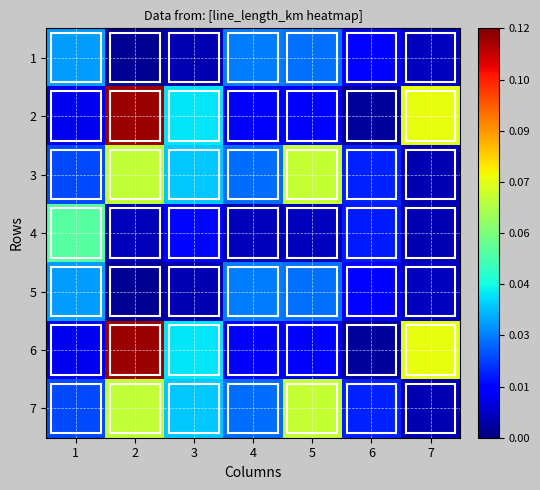

At which category does the chart reach its peak across all series?

2